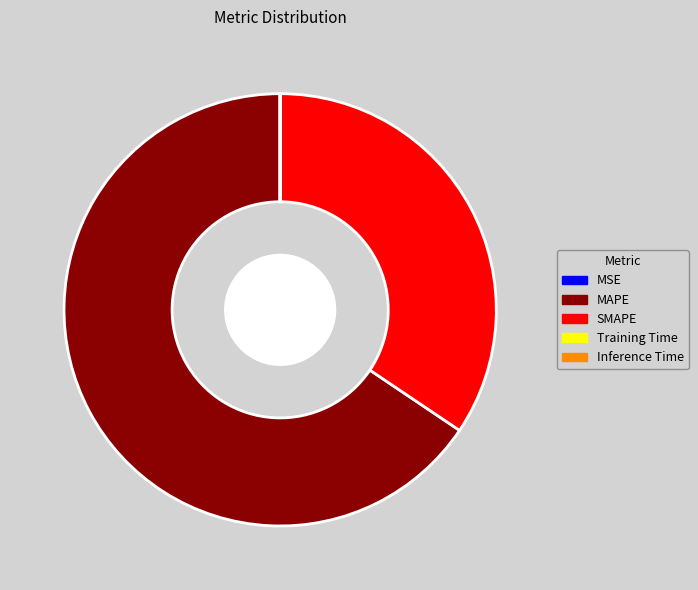

Which slice is the largest?

MAPE